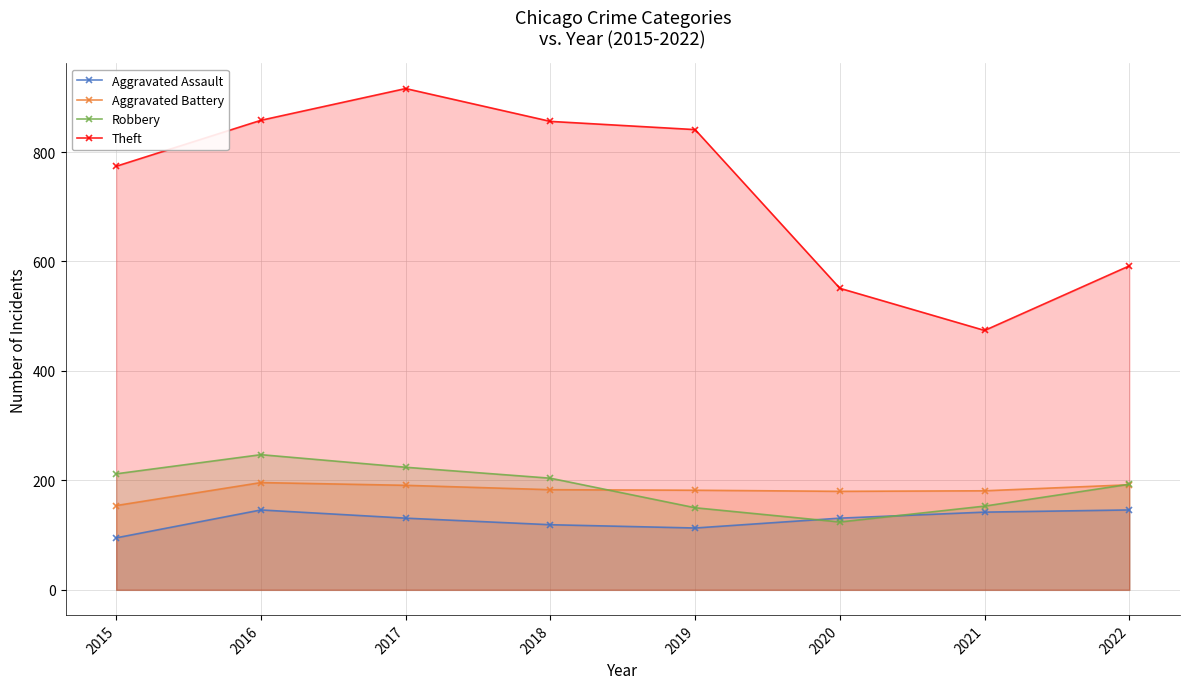

Is the value of Robbery at 2021 greater than the value of Aggravated Battery at 2022?

No